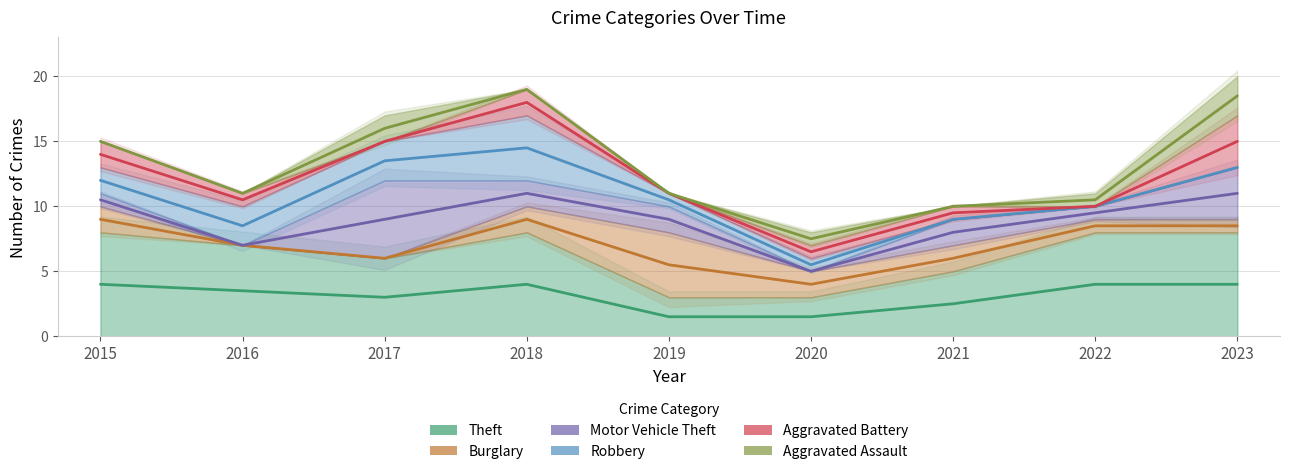

Reading left to right, transcribe all the data shown in this chart.

Theft: 4.0	3.5	3.0	4.0	1.5	1.5	2.5	4.0	4.0
Burglary: 9.0	7.0	6.0	9.0	5.5	4.0	6.0	8.5	8.5
Motor Vehicle Theft: 10.5	7.0	9.0	11.0	9.0	5.0	8.0	9.5	11.0
Robbery: 12.0	8.5	13.5	14.5	10.5	5.5	9.0	10.0	13.0
Aggravated Battery: 14.0	10.5	15.0	18.0	11.0	6.5	9.5	10.0	15.0
Aggravated Assault: 15.0	11.0	16.0	19.0	11.0	7.5	10.0	10.5	18.5